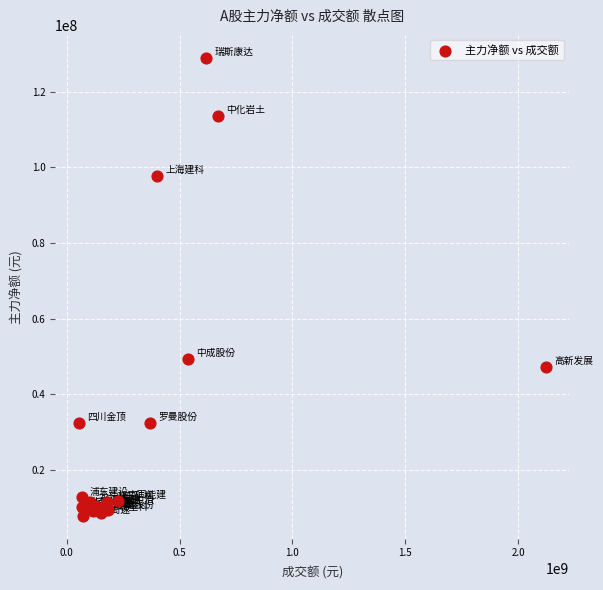

What Y value in the scatter plot is closest to 68401841?

49404923